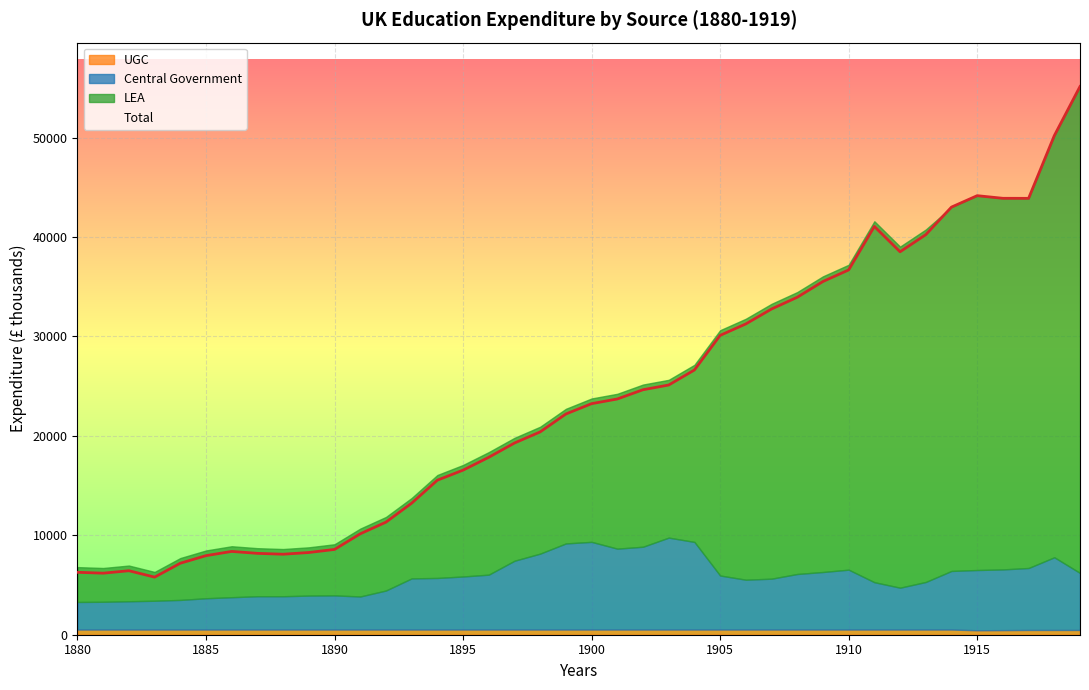

Rank the series by their average value, from lowest to highest.

UGC, Central Government, LEA, Total